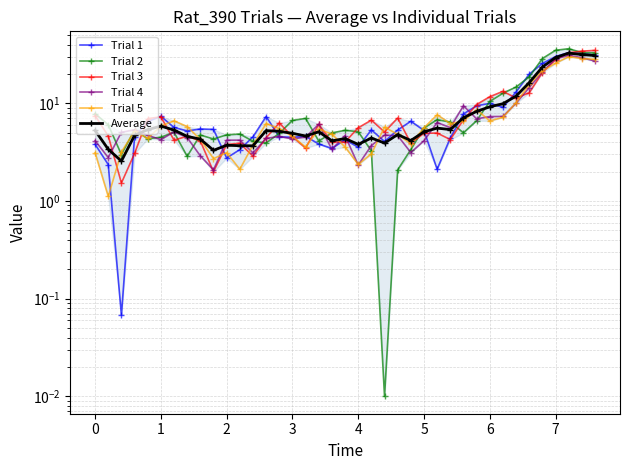

At how many categories does at least one series exceed 7?

17